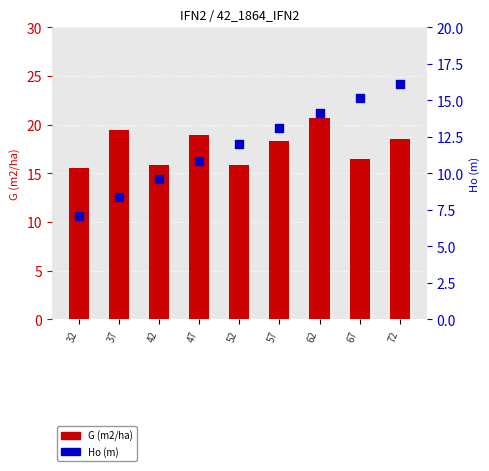

What is the total value across all series at 52?

27.8